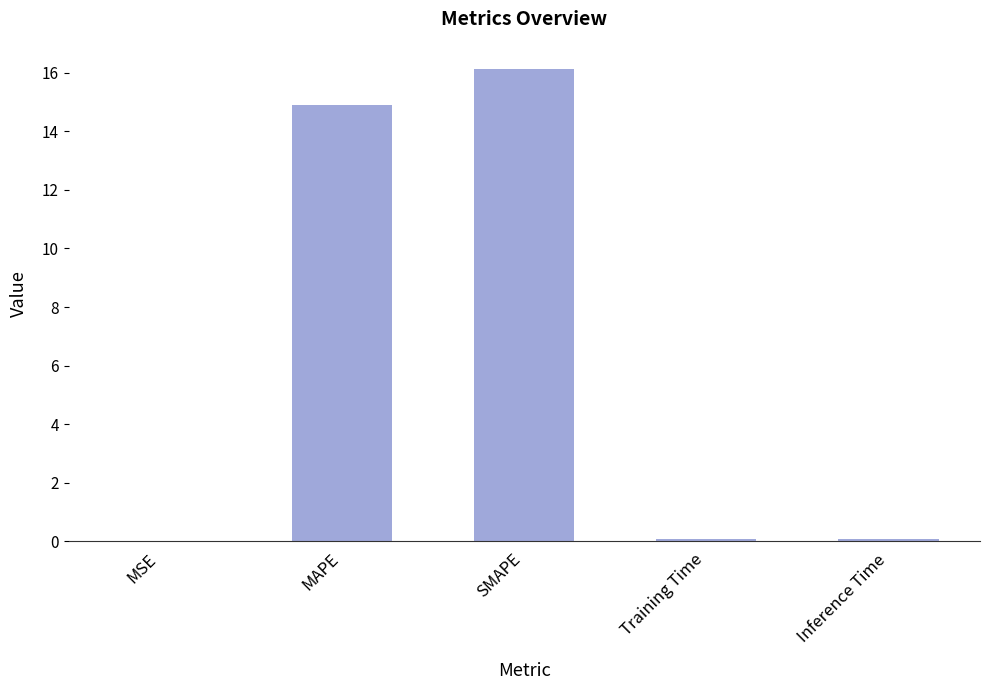

What is the sum of all values?

31.2